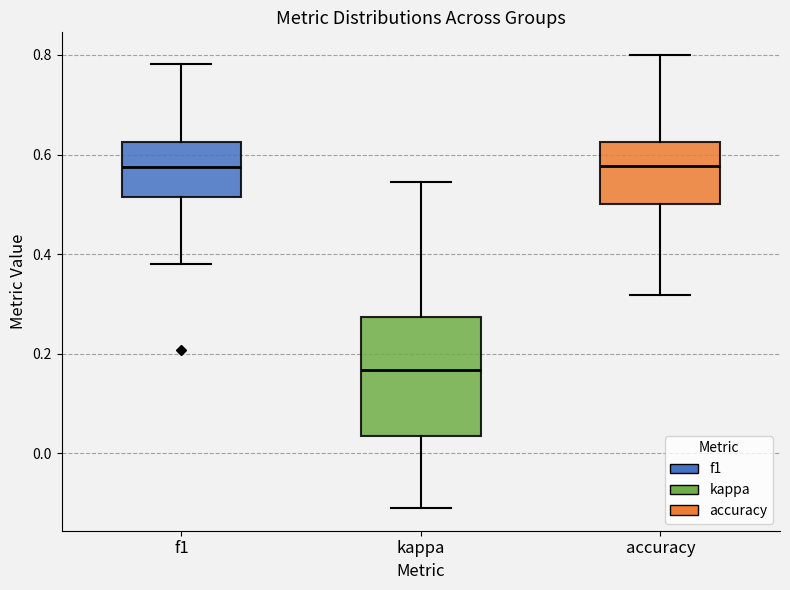

Reading left to right, transcribe this box plot: for each box, give where its median line is, the range the box spans, and where its two whiskers end, as read against the y-axis. The values are not printed on the chart, so give them approximately, as read against the axis.

f1: median 0.58, box 0.52 to 0.62, whiskers 0.38 to 0.78
kappa: median 0.16, box 0.04 to 0.28, whiskers -0.12 to 0.54
accuracy: median 0.58, box 0.50 to 0.62, whiskers 0.32 to 0.80